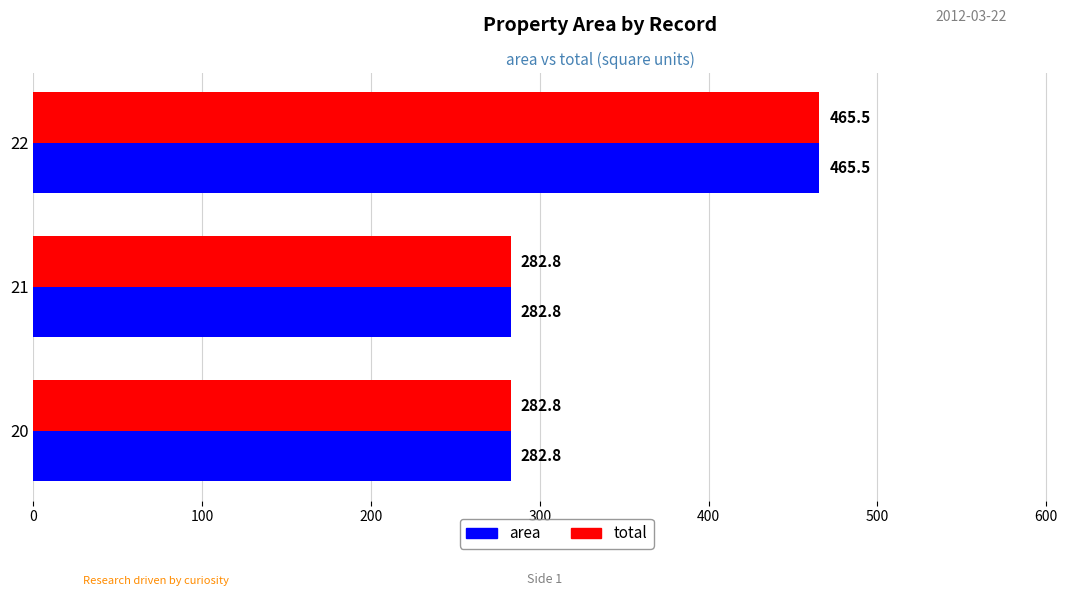

The total series shows 451.6 at 21. True or false?

False